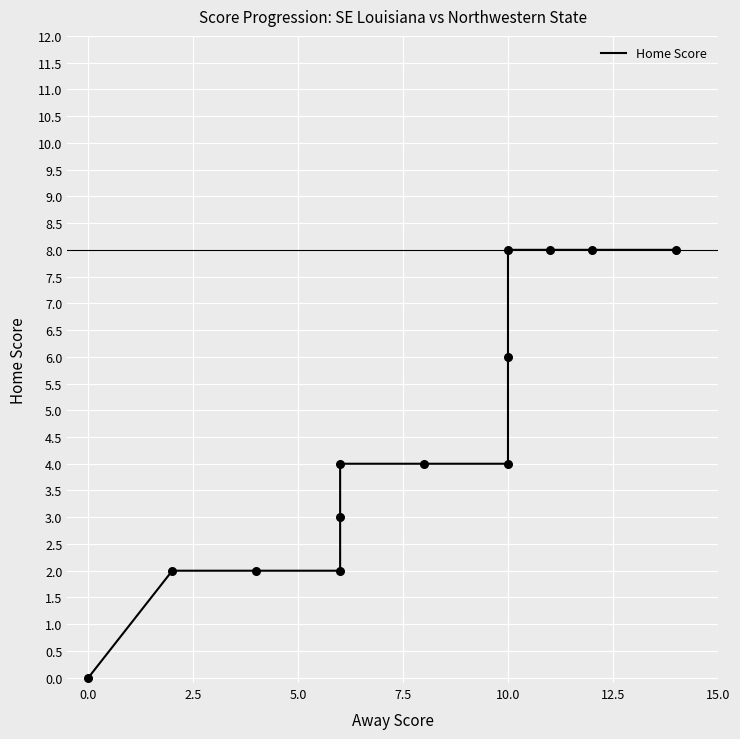

Which has a higher value, 25 or 13?

25